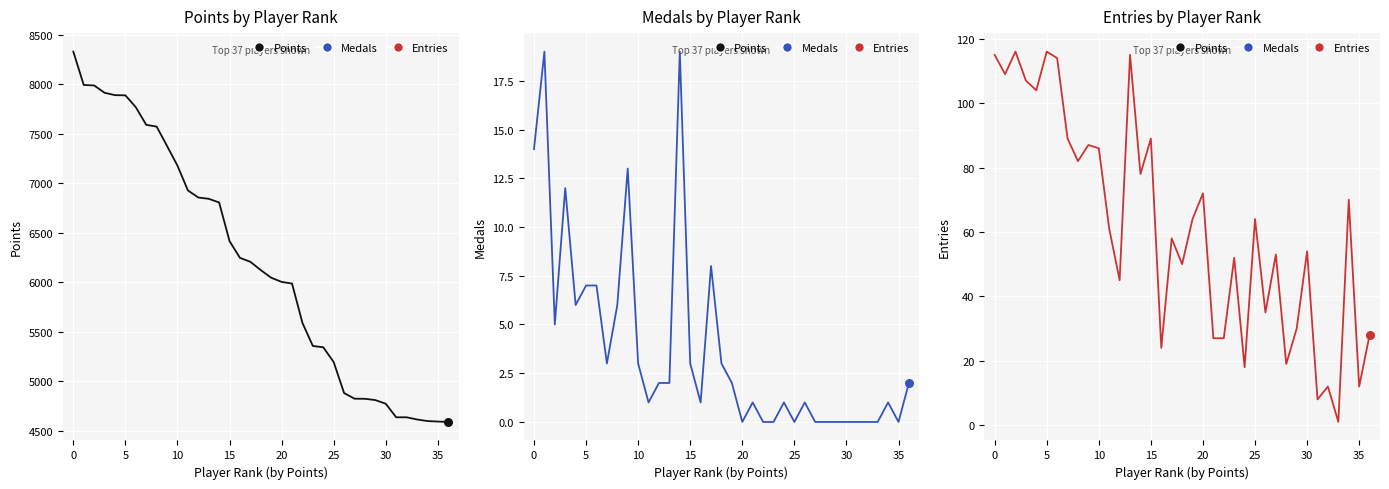

Is the value of Entries at 20 greater than the value of Points at 26?

No